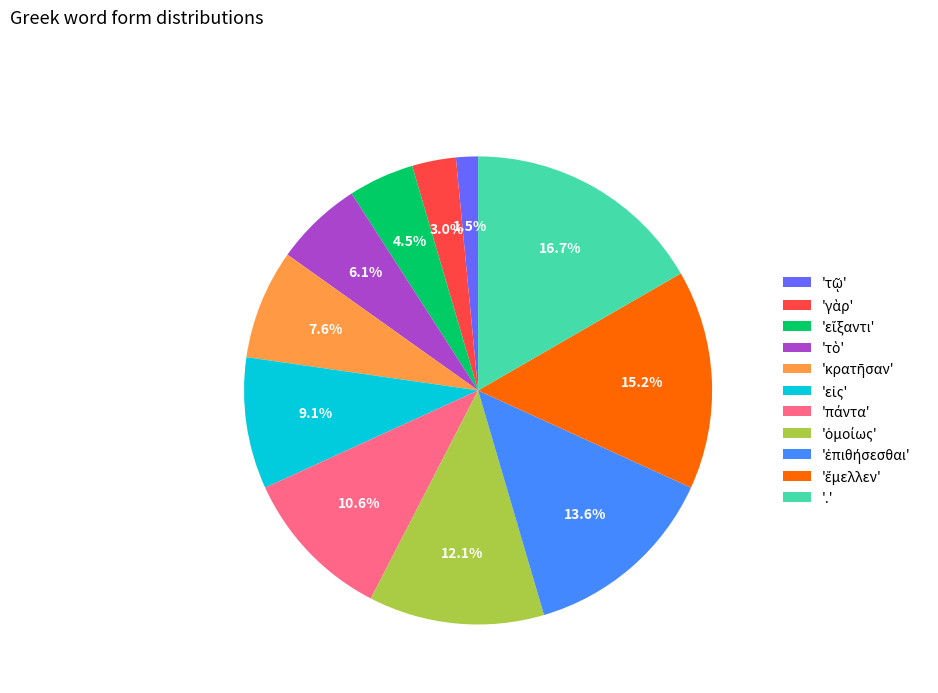

Does '.' account for over 50% of the chart?

No